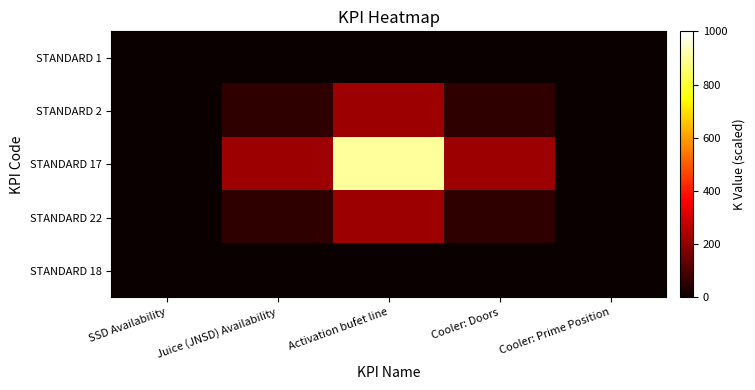

Which series has the widest spread of values?

STANDARD 17